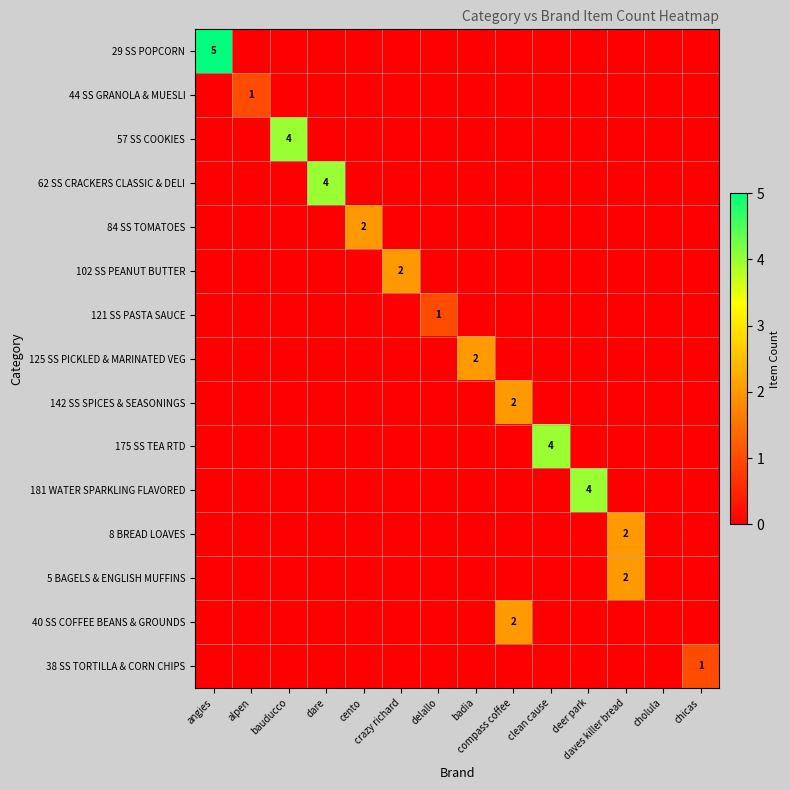

At which category is the sum across all series the highest?

angies